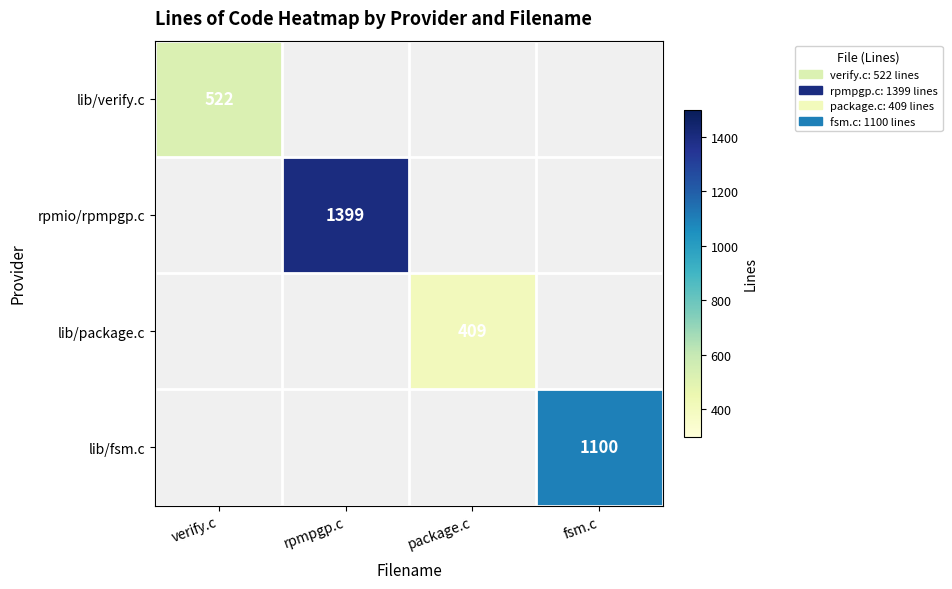

Is it true that rpmio/rpmpgp.c equals 668 at rpmpgp.c?

False